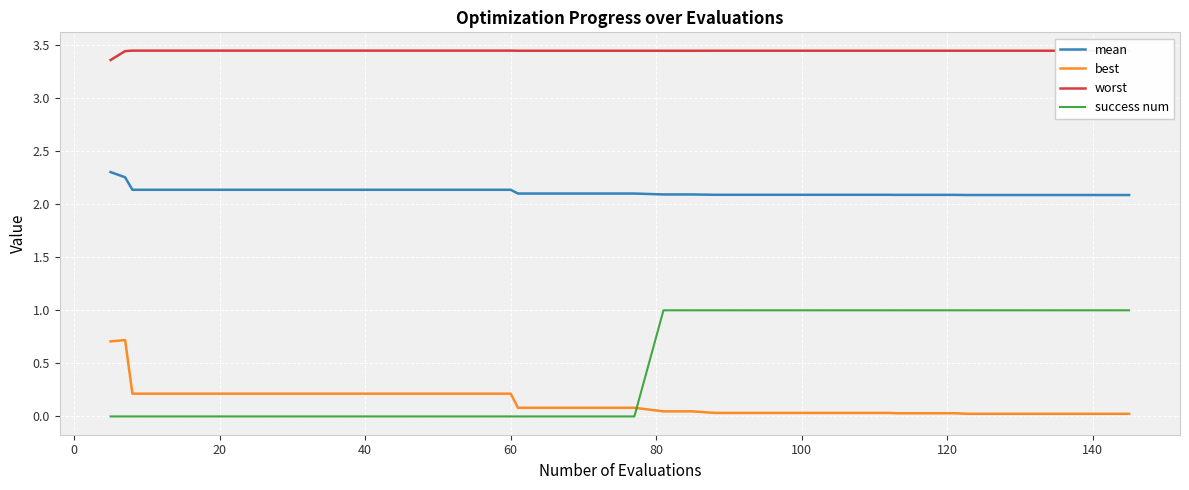

What is the difference between the maximum and minimum values in the best series?

0.7